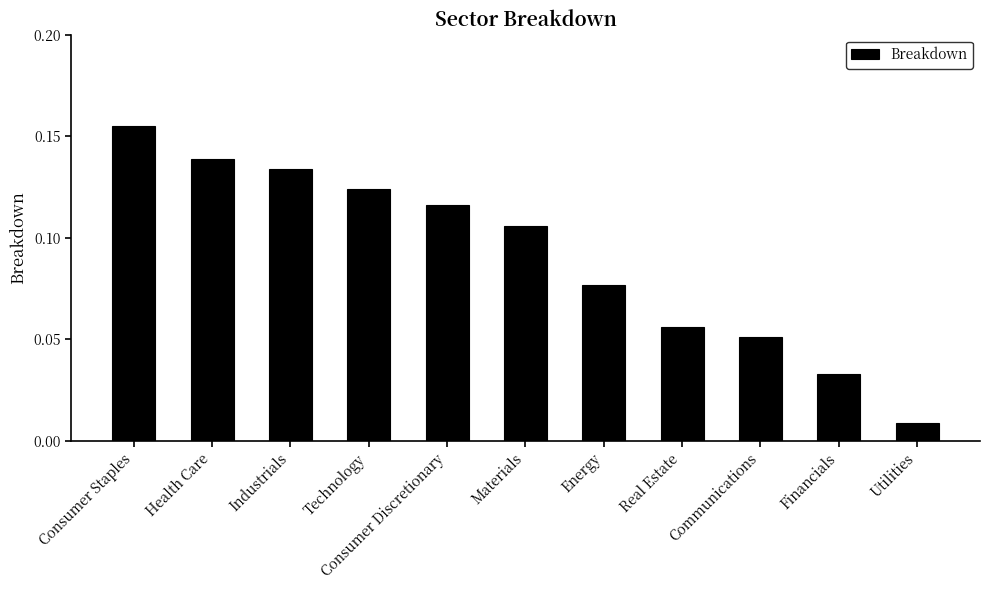

Where is the data nearest to the value 0?

Utilities